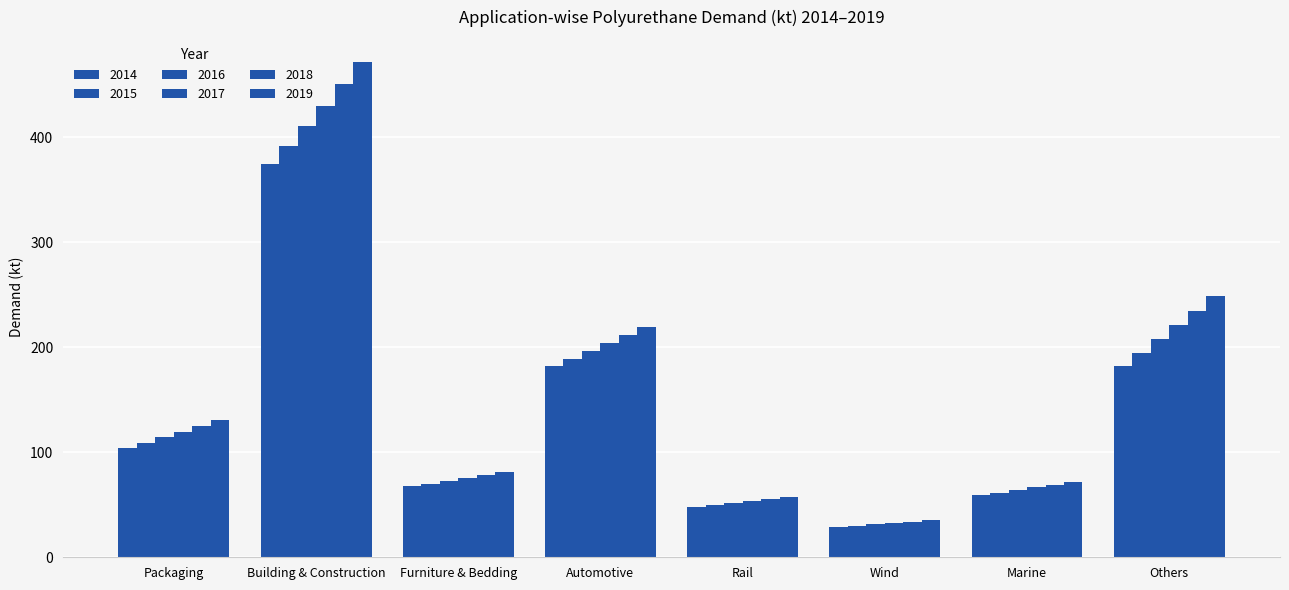

Is it true that 2017 equals 35.6 at Rail?

False